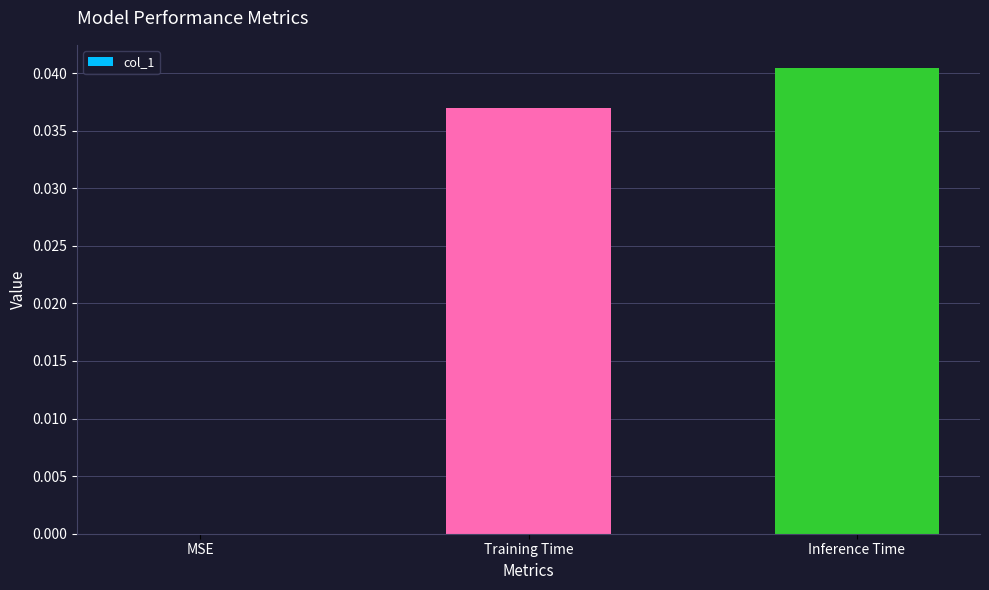

Where is the data nearest to the value 0?

MSE